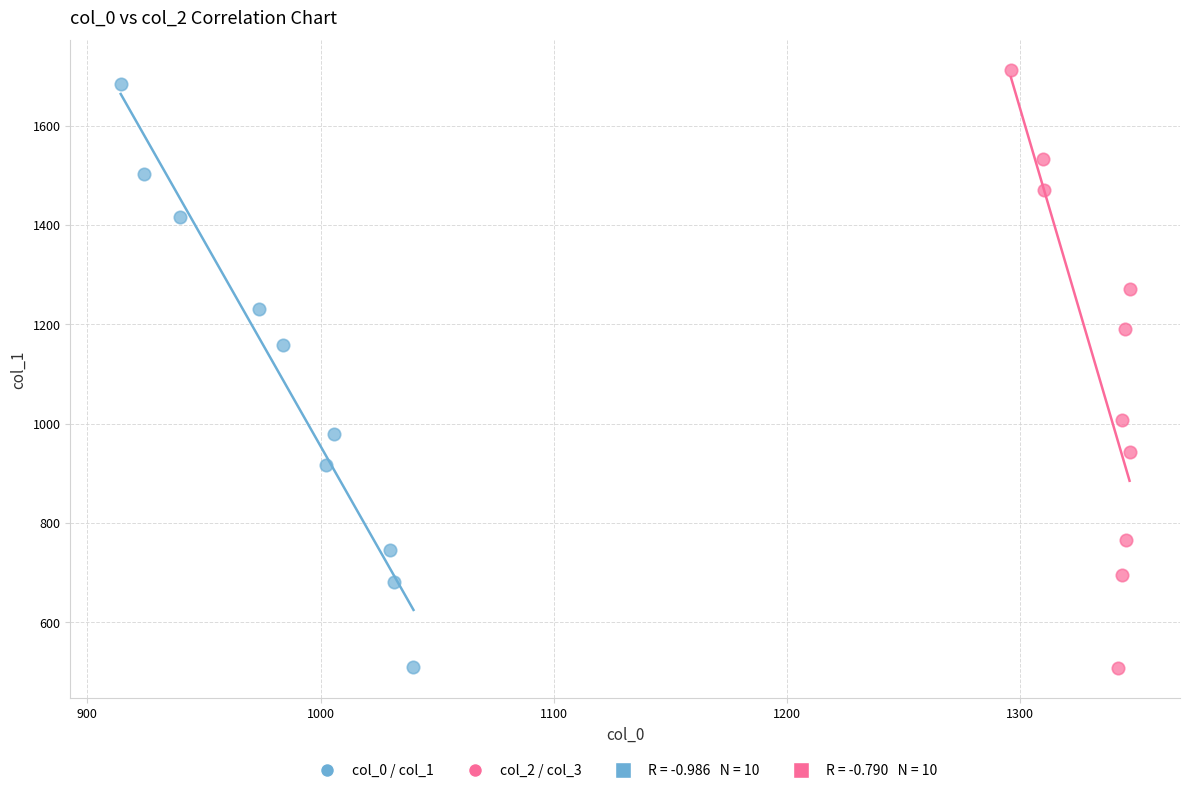

Which series has the largest Y range (max minus min)?

col_2 / col_3